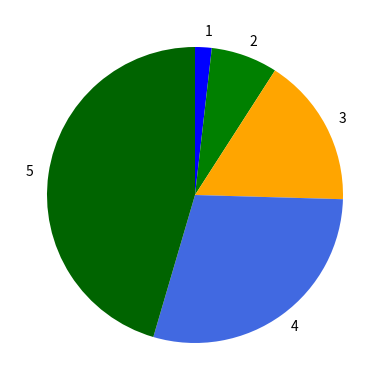

Combined, do 3 and 5 account for over 50%?

Yes